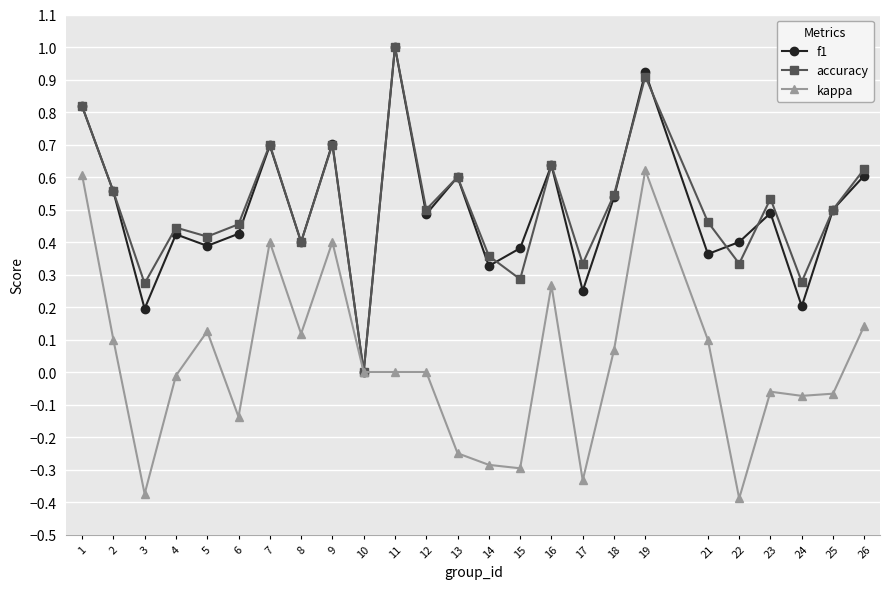

At which category is the sum across all series the highest?

19